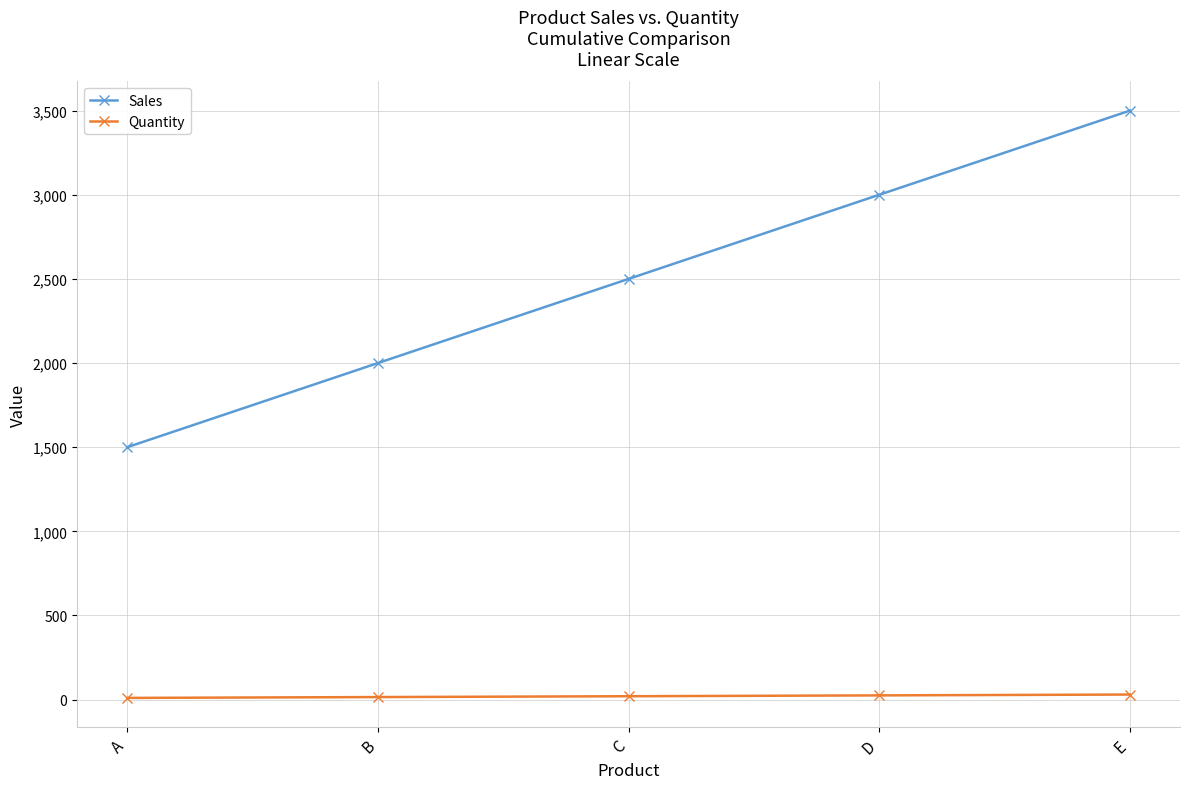

What is the difference between the maximum and minimum values in the Sales series?

2000